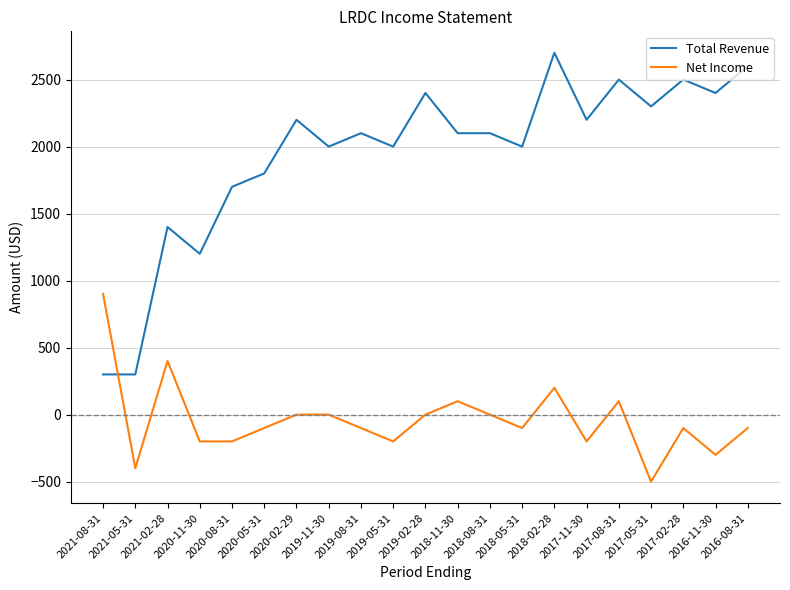

What is the lowest value of the Total Revenue series?

300